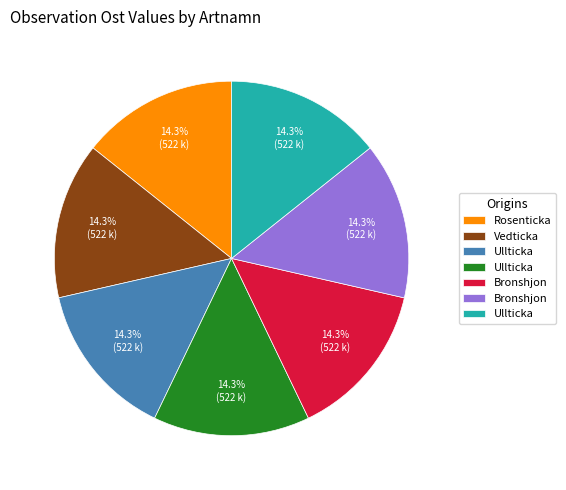

Is there any slice that represents more than half of the pie?

No